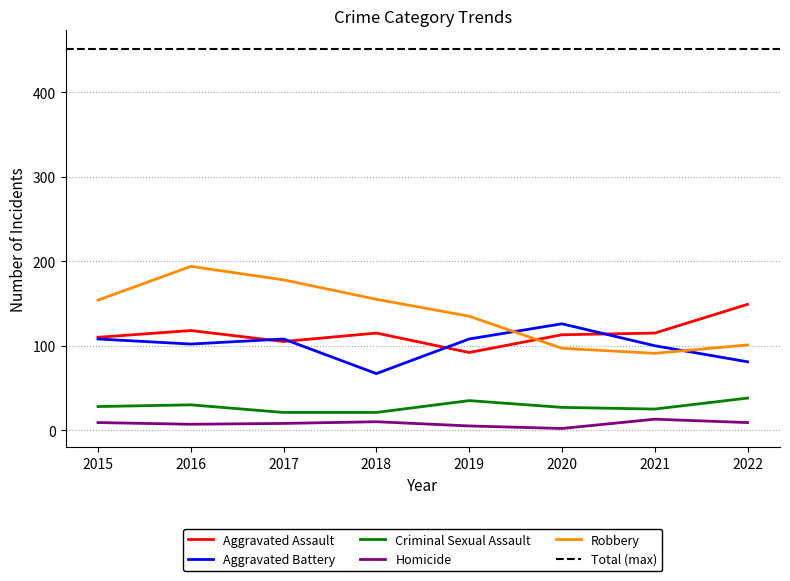

Is the value of Criminal Sexual Assault at 2020 greater than the value of Homicide at 2019?

Yes